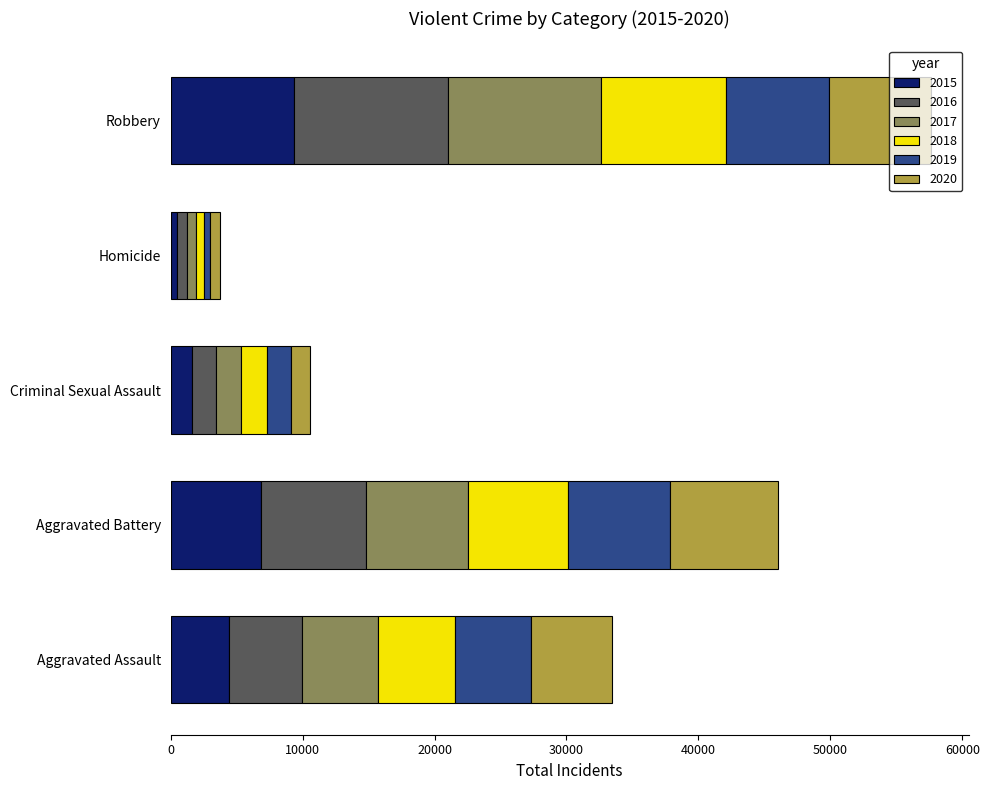

What are all the series names shown in the legend?

2015, 2016, 2017, 2018, 2019, 2020